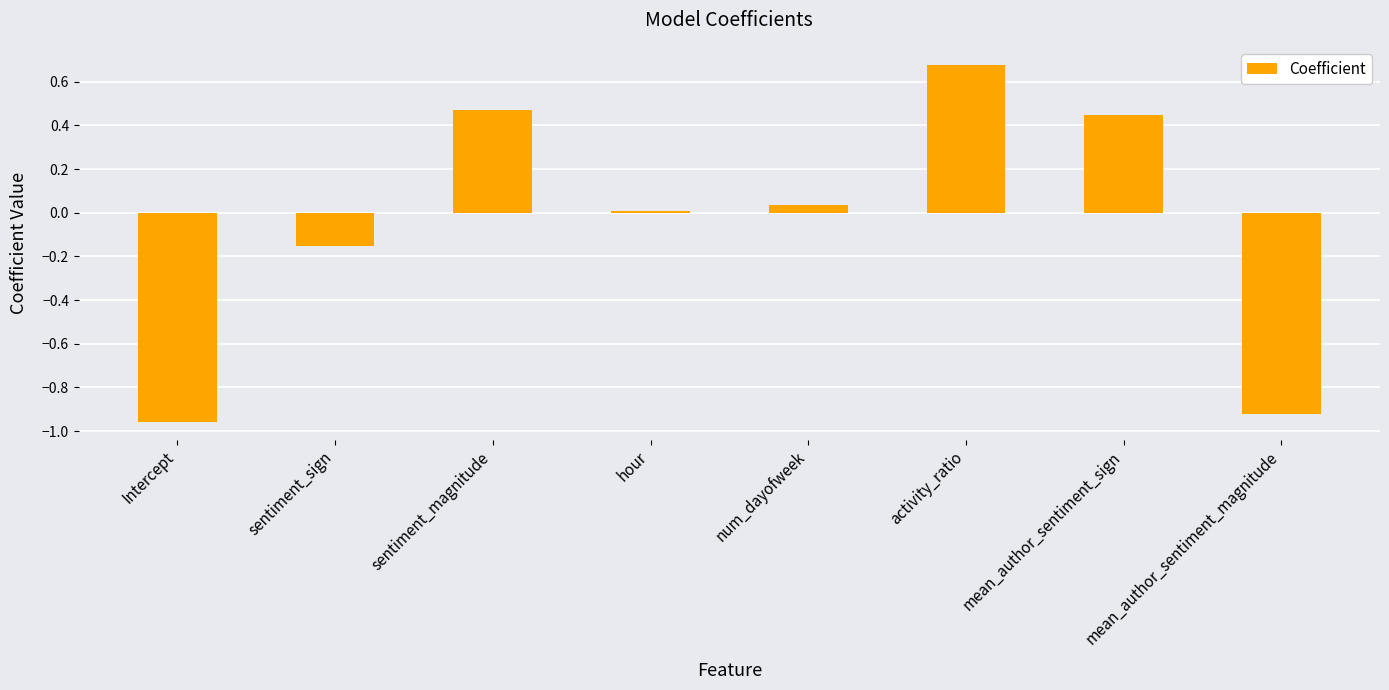

At which category does the chart reach its peak across all series?

activity_ratio